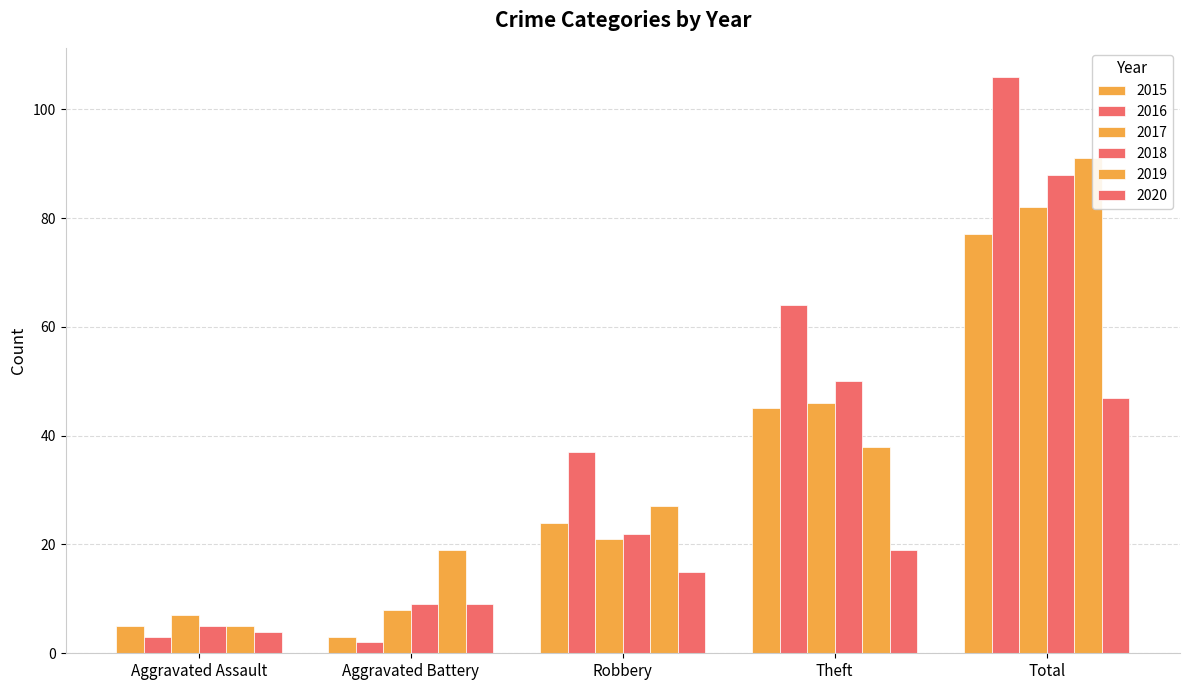

How many series are shown in this chart?

6